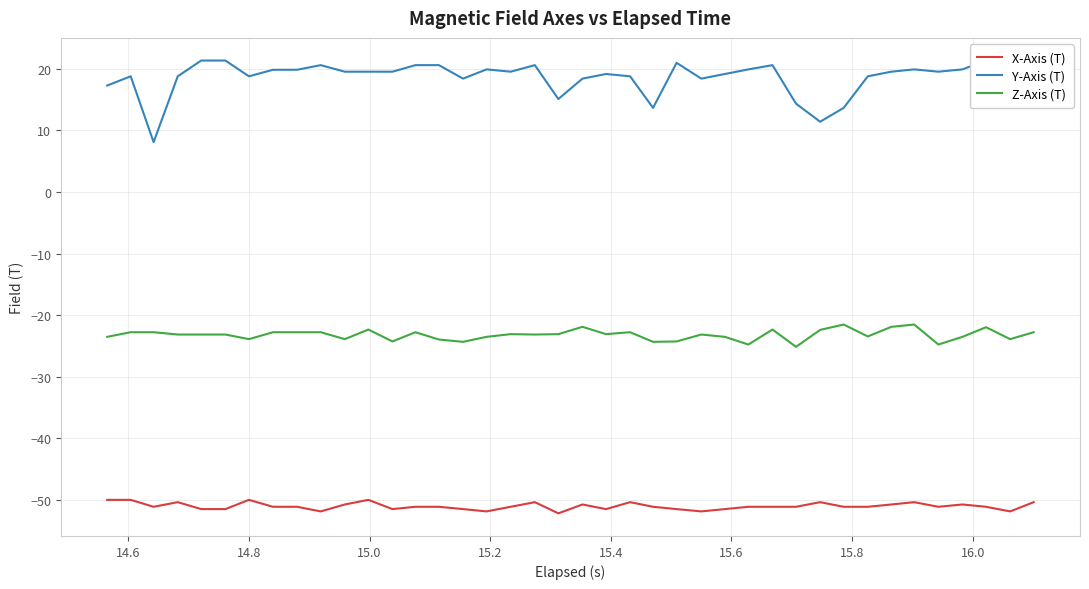

What are all the series names shown in the legend?

X-Axis (T), Y-Axis (T), Z-Axis (T)